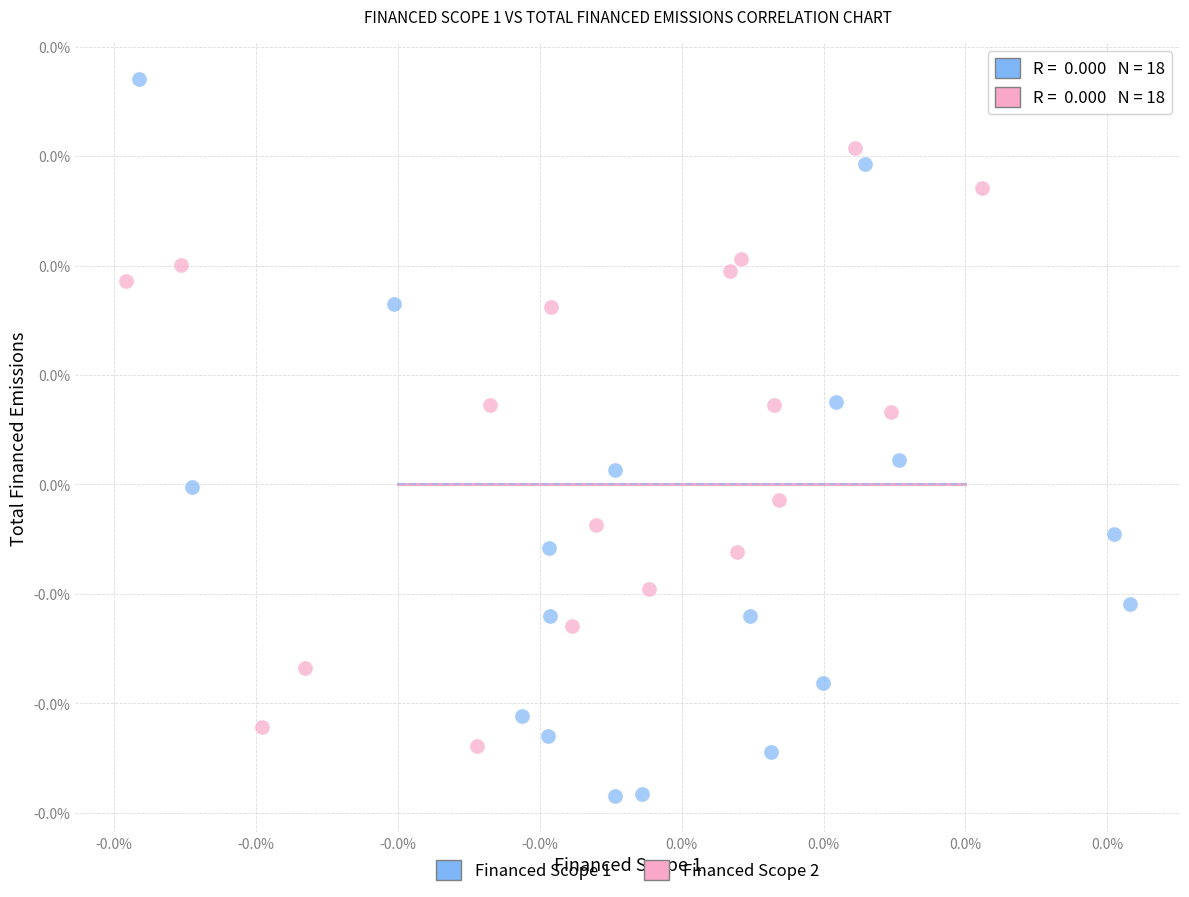

Which series has the widest spread of Y values?

Financed Scope 1